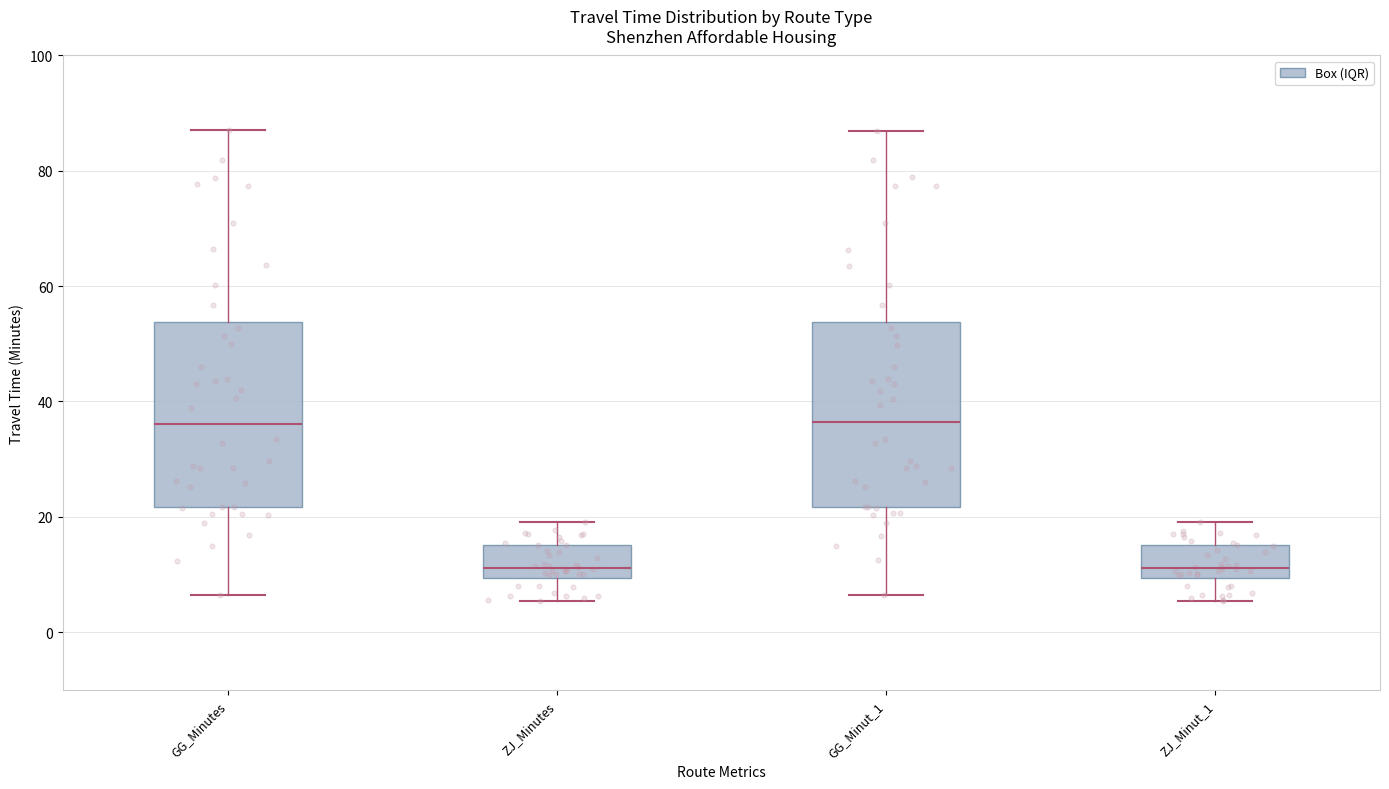

Reading left to right, transcribe this box plot: for each box, give where its median line is, the range the box spans, and where its two whiskers end, as read against the y-axis. The values are not printed on the chart, so give them approximately, as read against the axis.

GG_Minutes: median 36, box 22 to 54, whiskers 6 to 88
ZJ_Minutes: median 12, box 10 to 16, whiskers 6 to 20
GG_Minut_1: median 36, box 22 to 54, whiskers 6 to 86
ZJ_Minut_1: median 12, box 10 to 16, whiskers 6 to 20